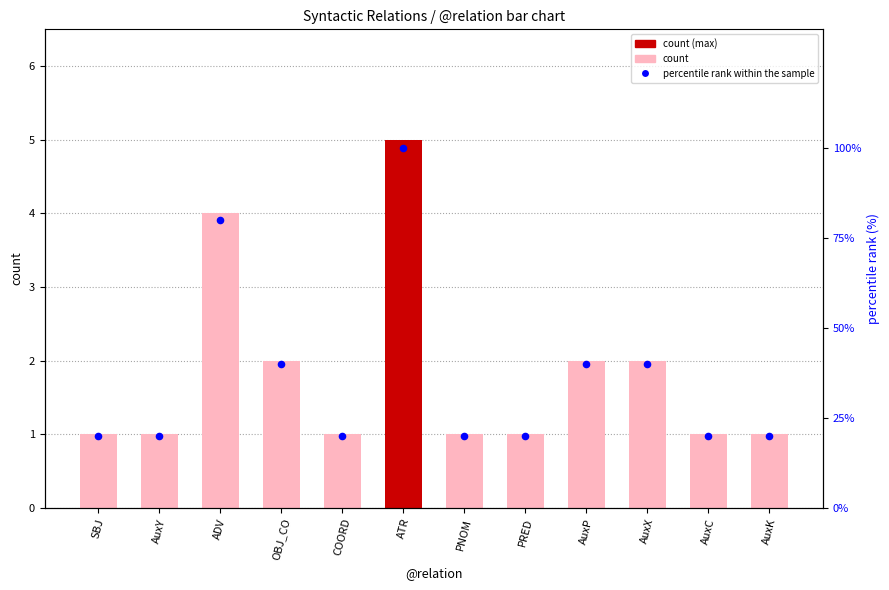

What are all the series names shown in the legend?

count, percentile rank within the sample